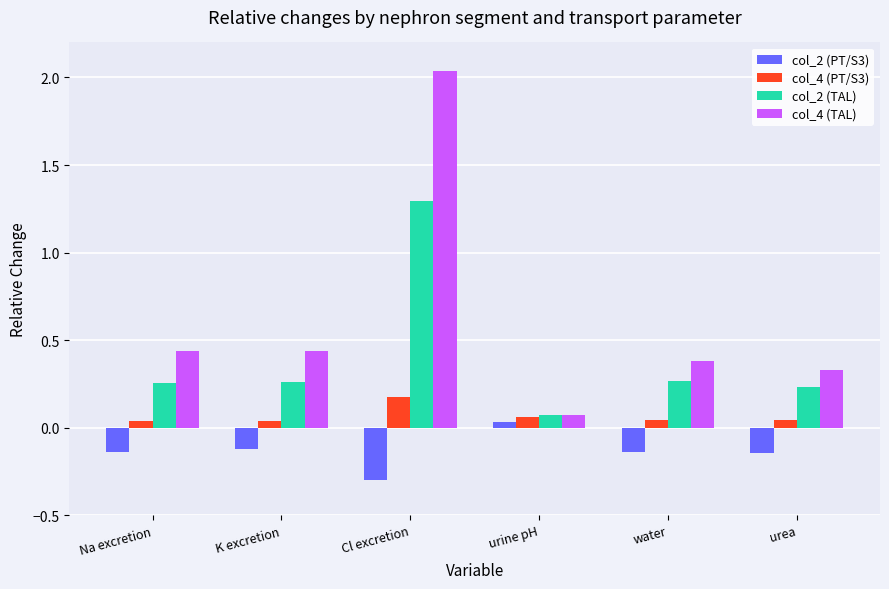

What is the label of the 6th bar from the left?

urea